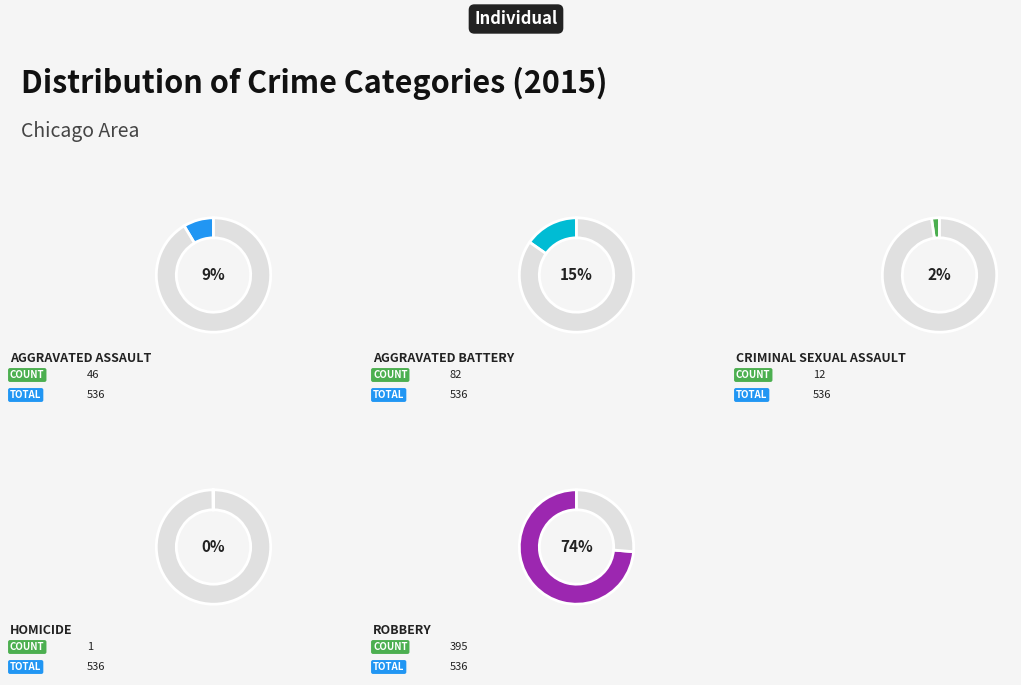

True or false: Criminal Sexual Assault accounts for 12% of the total.

False